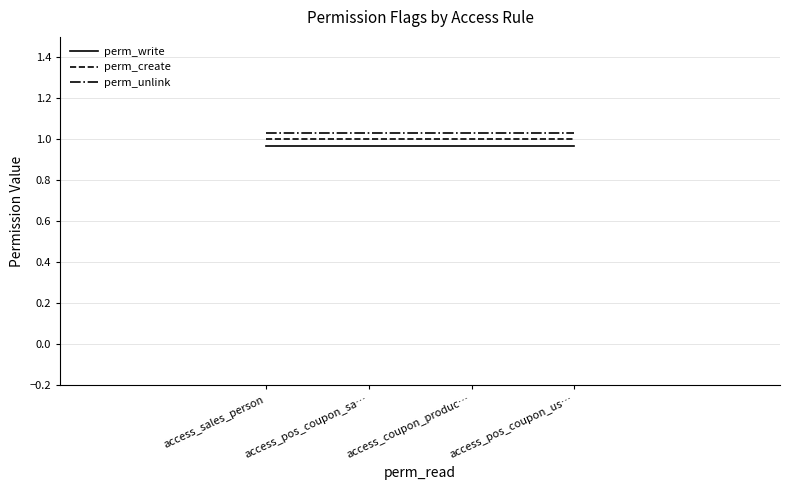

Which category has the lowest value in the perm_unlink series?

access_sales_person